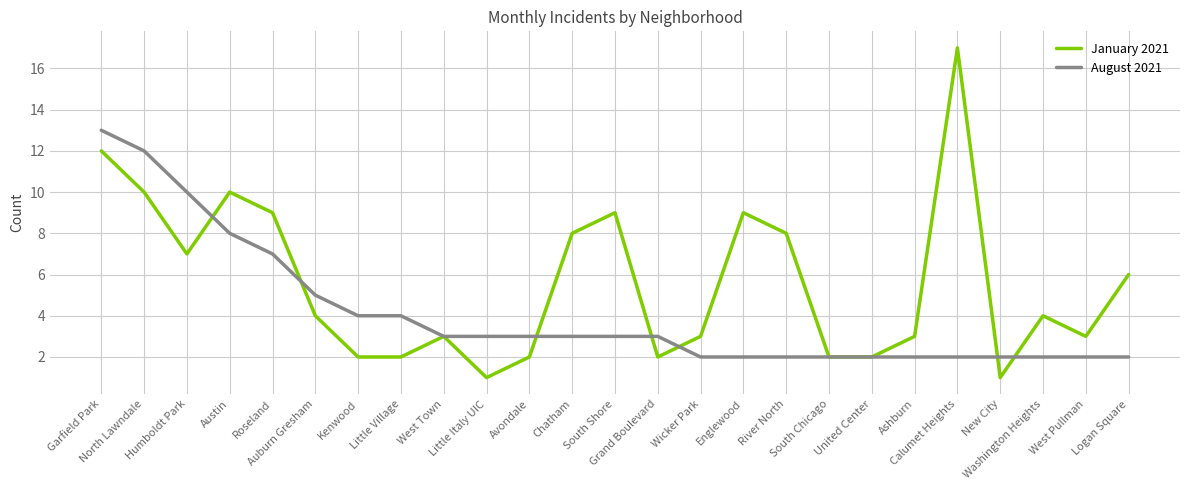

Is this an area chart (filled region under the line)?

No